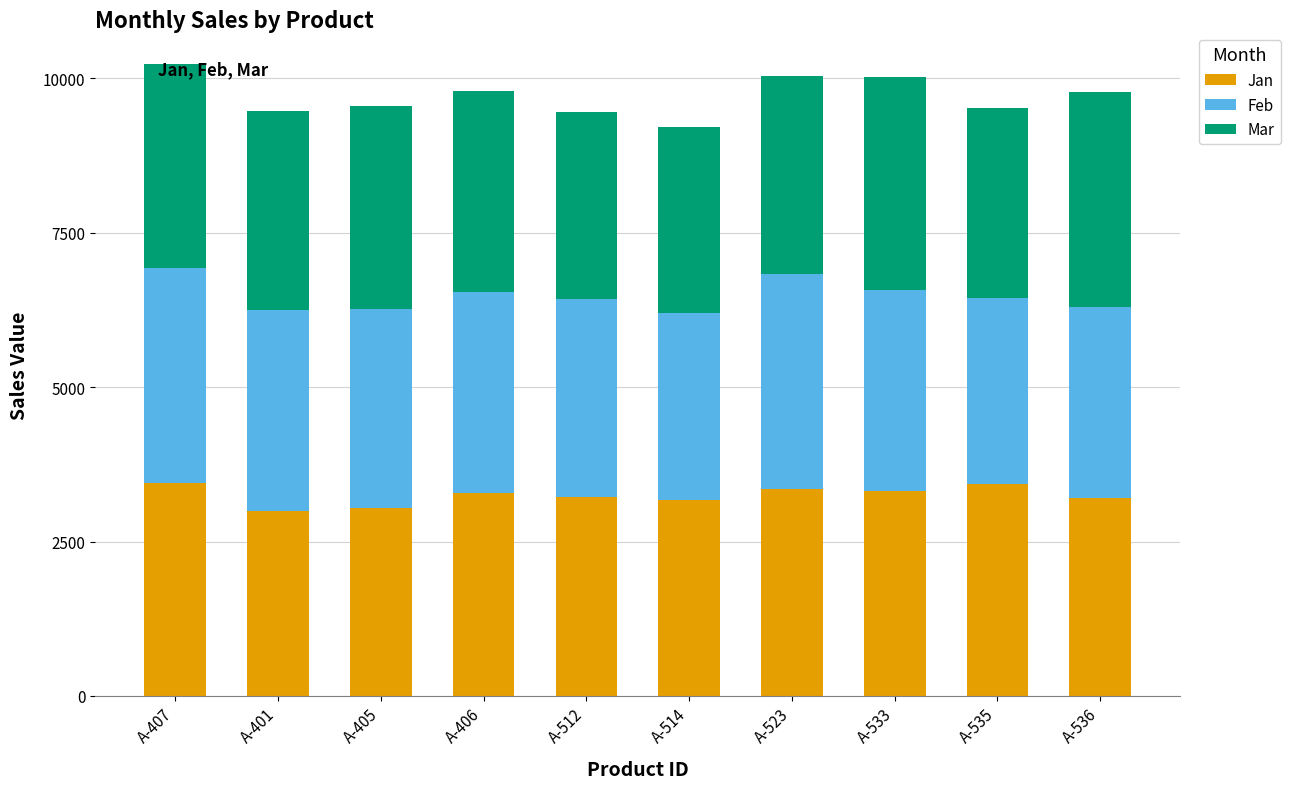

What is the sum of the Jan values at A-523 and A-512?

6566